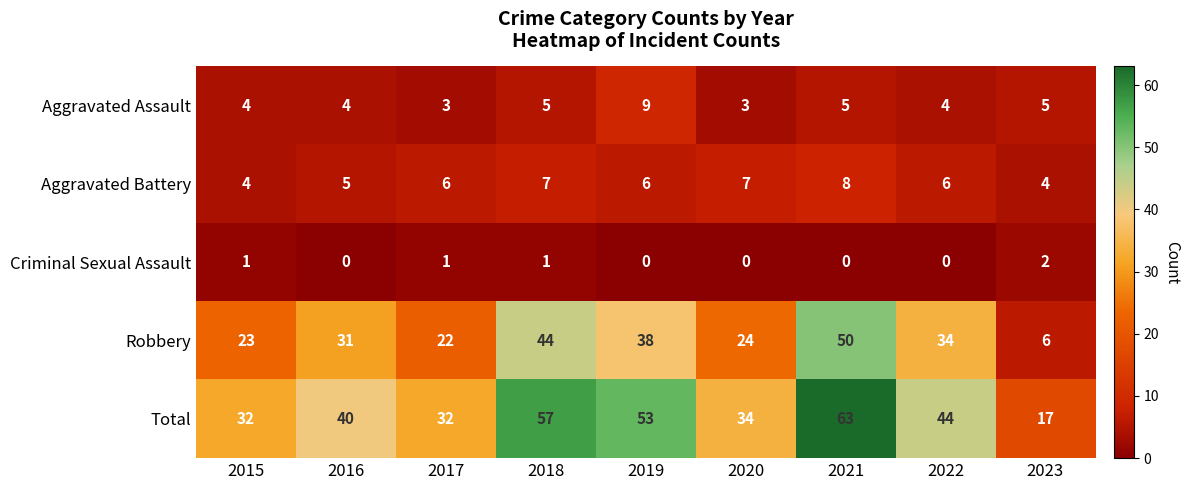

The Criminal Sexual Assault series shows 0 at 2021. True or false?

True